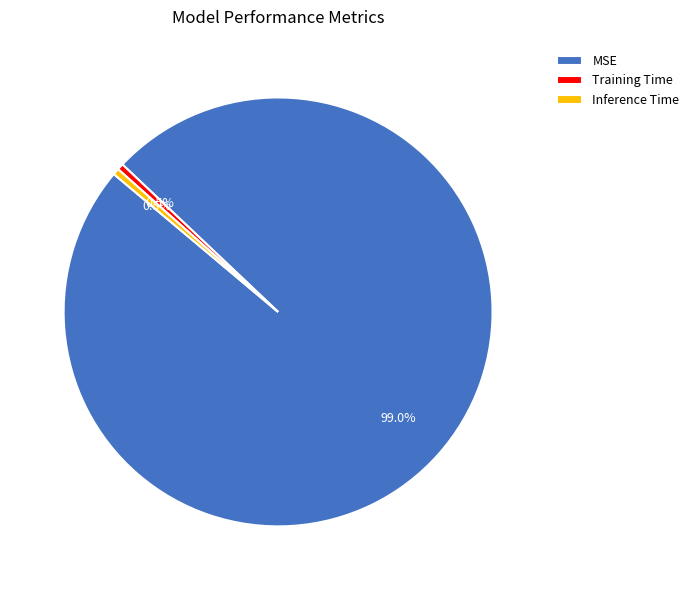

To the nearest percent, what is the average slice percentage?

33%